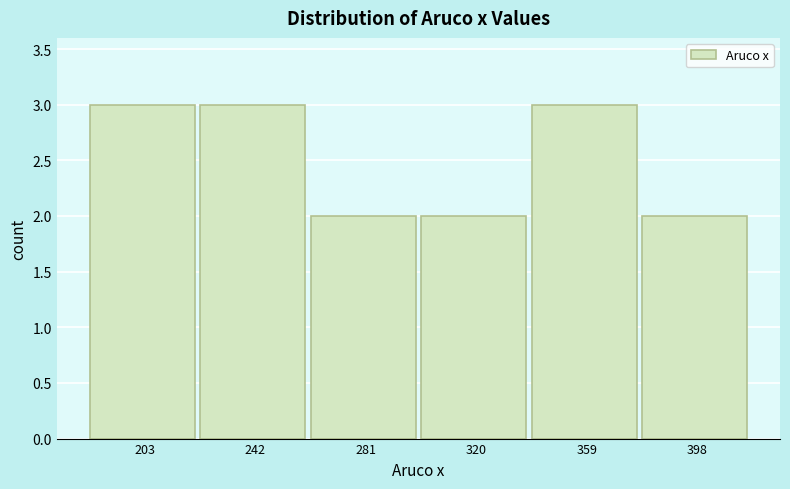

How tall is the bar that spans 185 to 225 on the x-axis? Neither the bar edges nor the heights are printed on the chart, so give them approximately, as read against the axes.

3